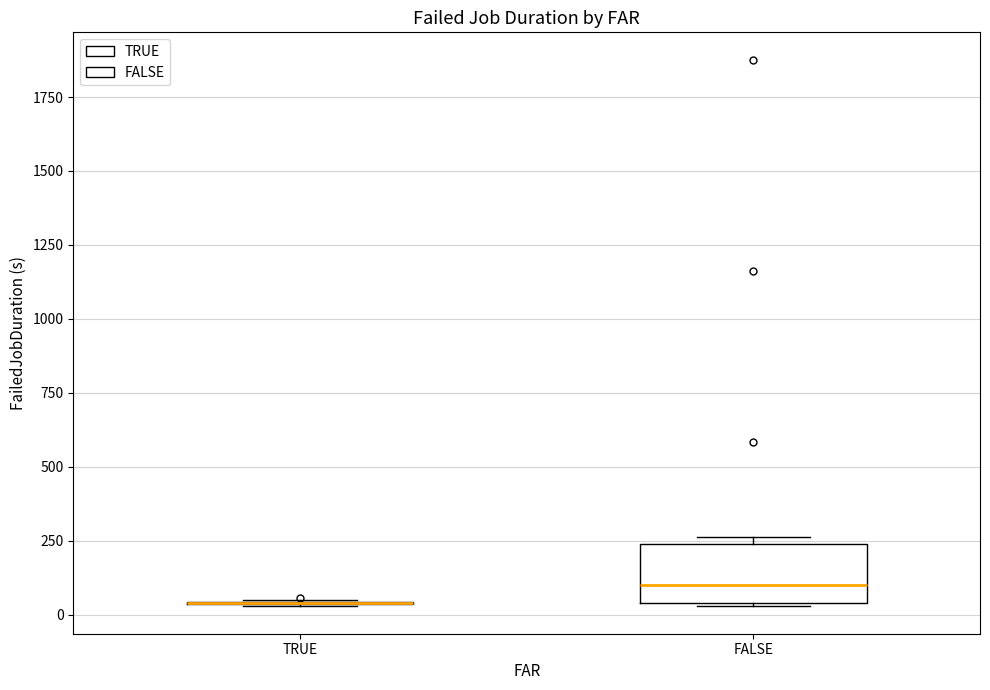

Reading left to right, read every box against the y-axis: the position of its median line, the range the box covers, and the ends of its whiskers. The values are not printed on the chart, so give them approximately, as read against the axis.

TRUE: box collapsed to a line at 50, whiskers 50 to 50
FALSE: median 100, box 50 to 250, whiskers 50 to 250 (just above the box's upper edge)